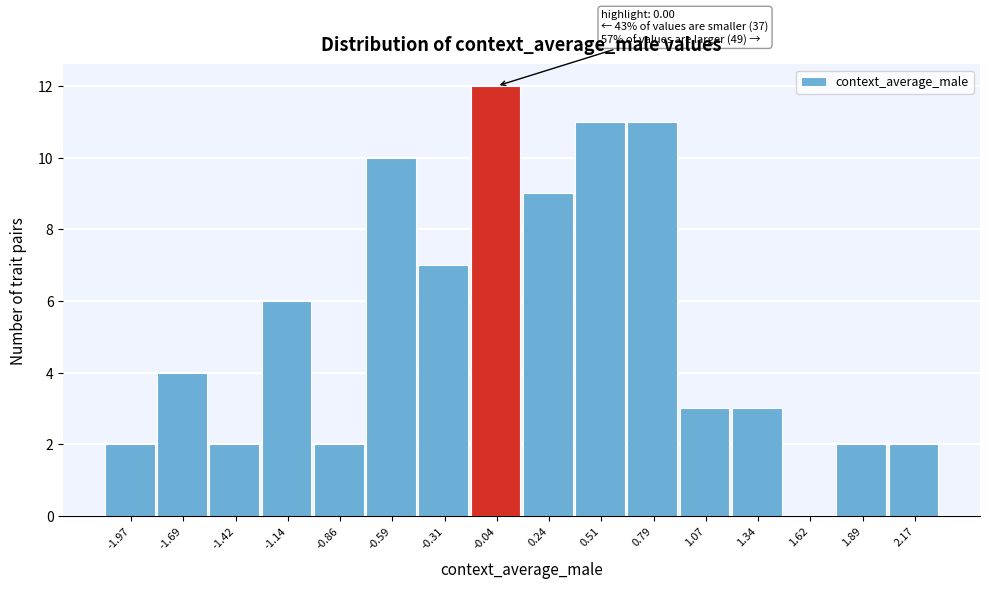

Reading left to right, what are all the values shown in this chart?

-1.97=2	-1.69=4	-1.42=2	-1.14=6	-0.86=2	-0.59=10	-0.31=7	-0.04=12	0.24=9	0.51=11	0.79=11	1.07=3	1.34=3	1.62=0	1.89=2	2.17=2